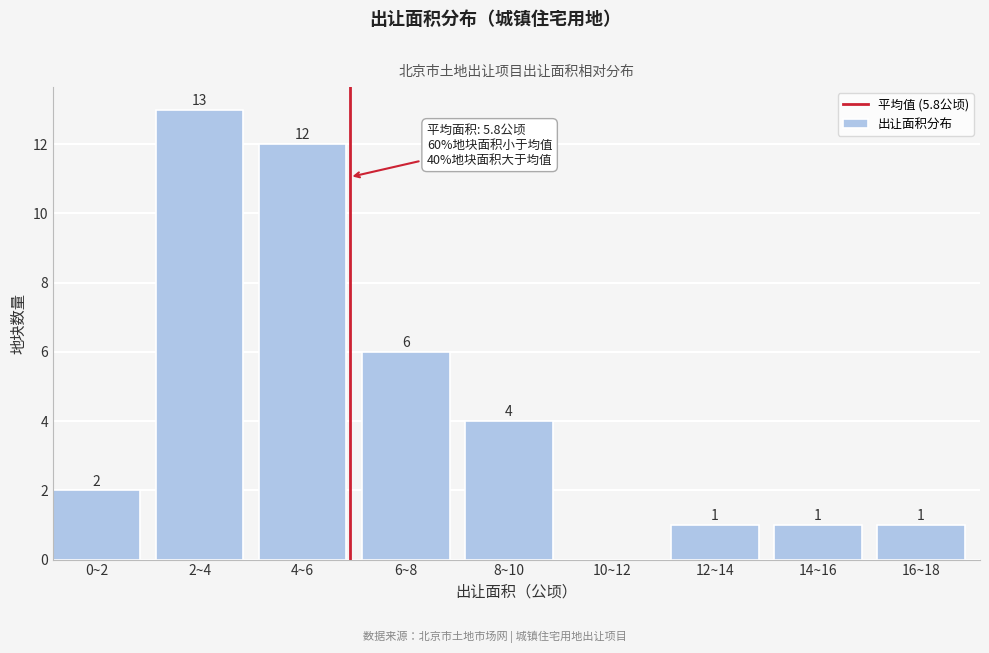

Reading left to right, list all the values displayed in this chart.

0~2=2	2~4=13	4~6=12	6~8=6	8~10=4	10~12=0	12~14=1	14~16=1	16~18=1